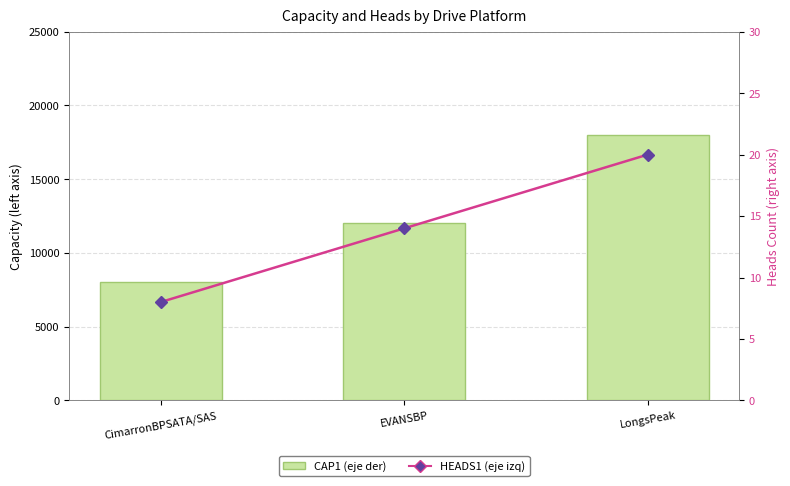

The value of CAP1 (eje der) at EVANSBP is 5532. True or false?

False